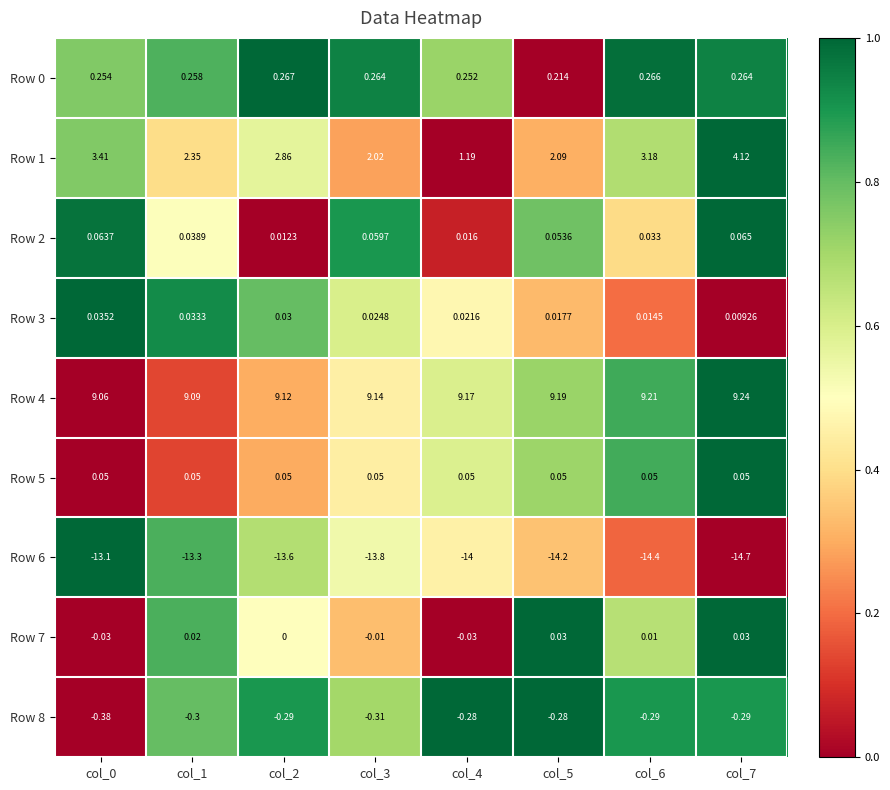

How many categories are shown in the chart?

8